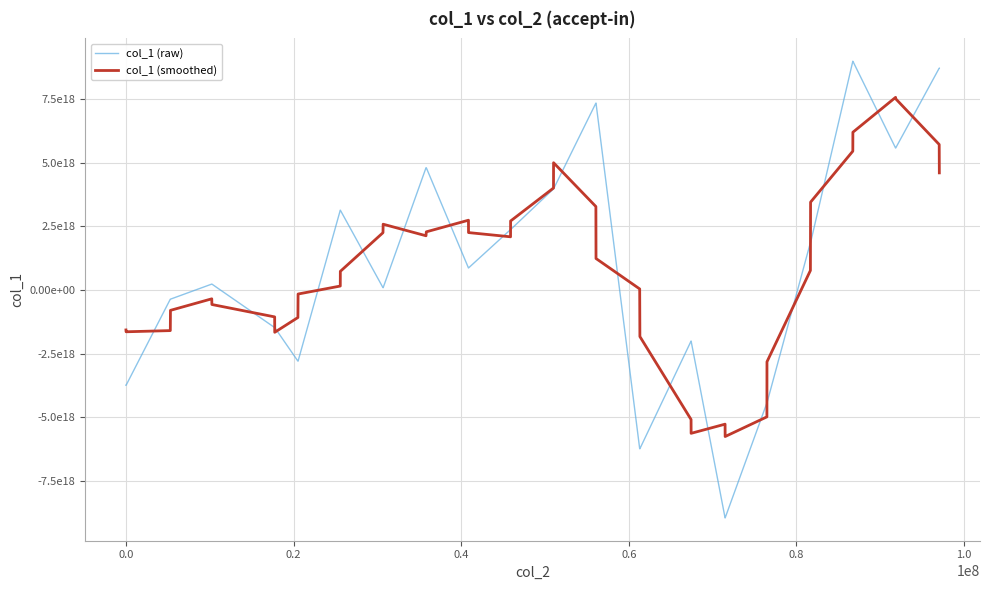

What is the average value of the col_1 (smoothed) series?

824036316230033280